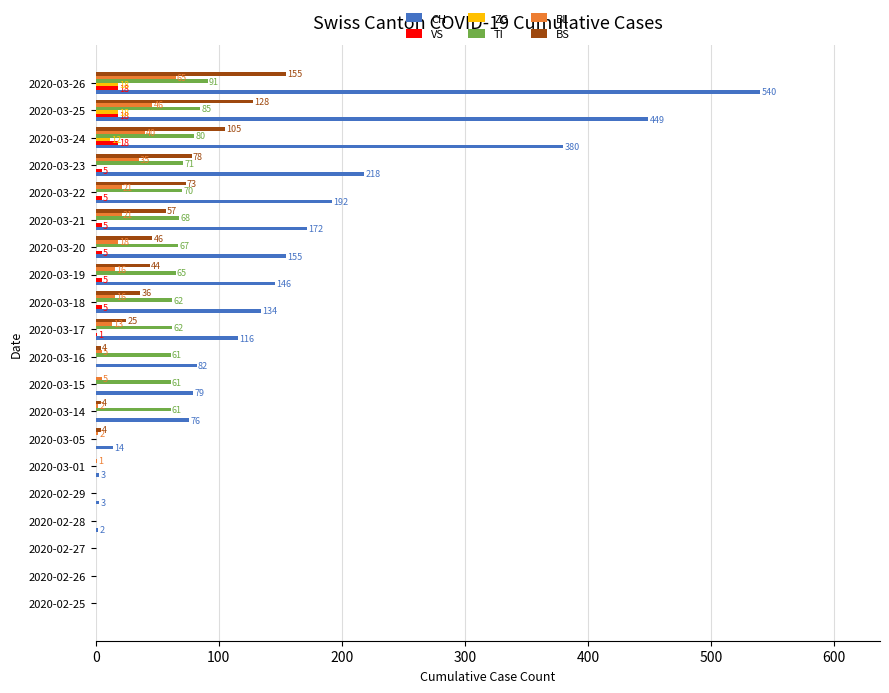

Which series changed the most between 2020-02-27 and 2020-03-23?

CH